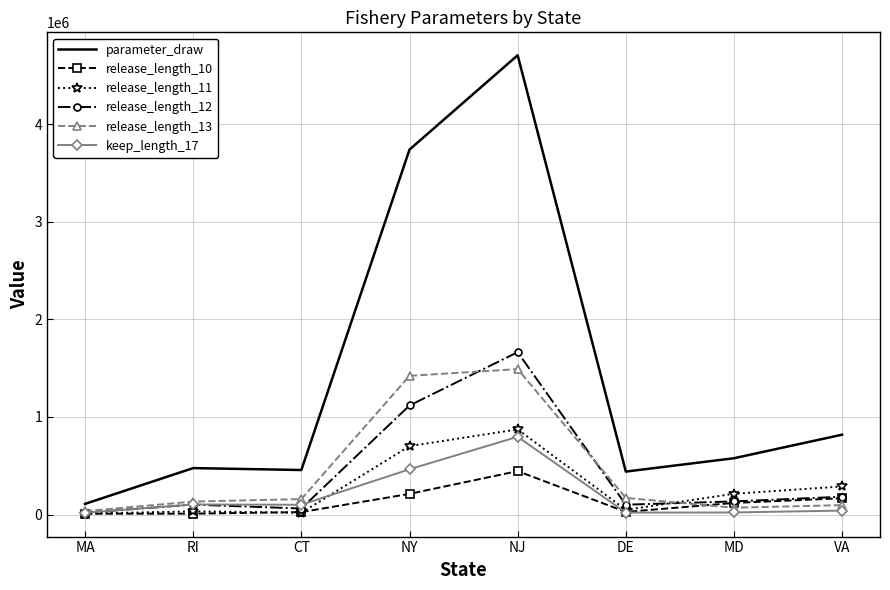

What is the sum of the parameter_draw values at MD and NJ?

5281227.1